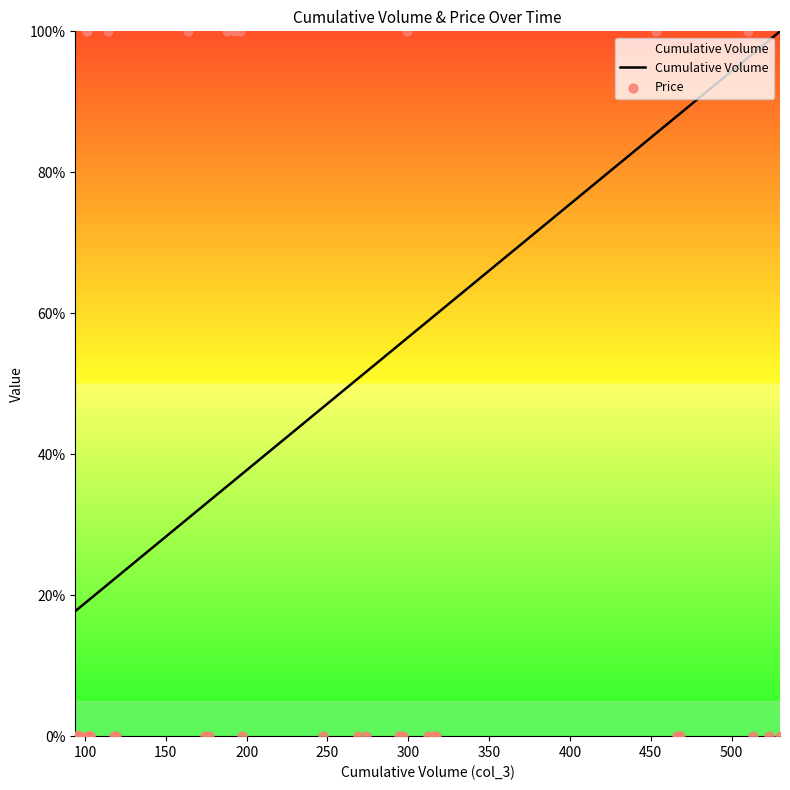

At how many categories does at least one series exceed 61?

16